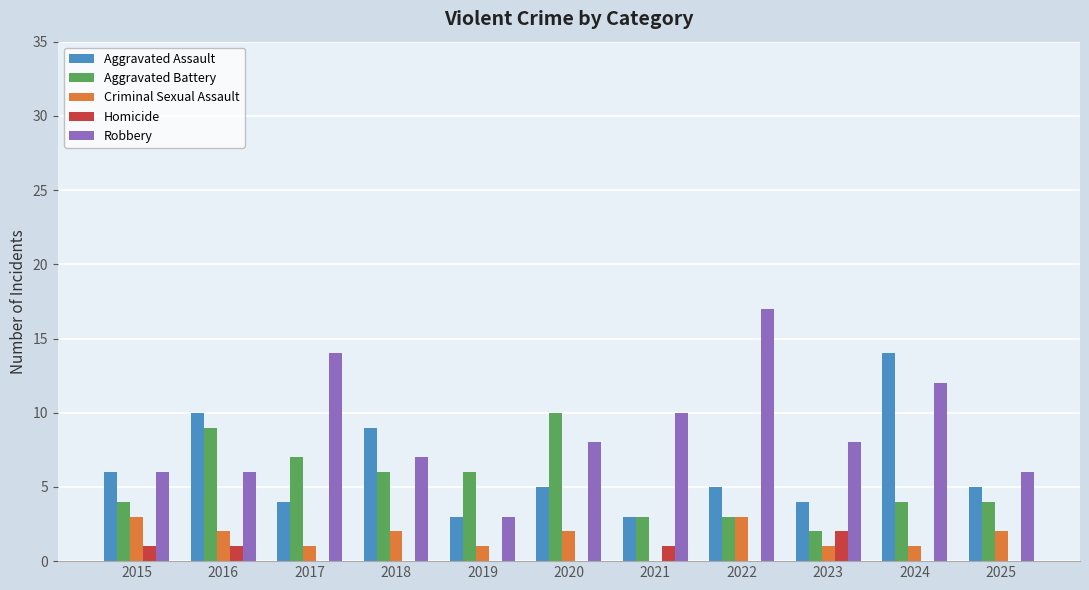

What is the greatest value displayed?

17